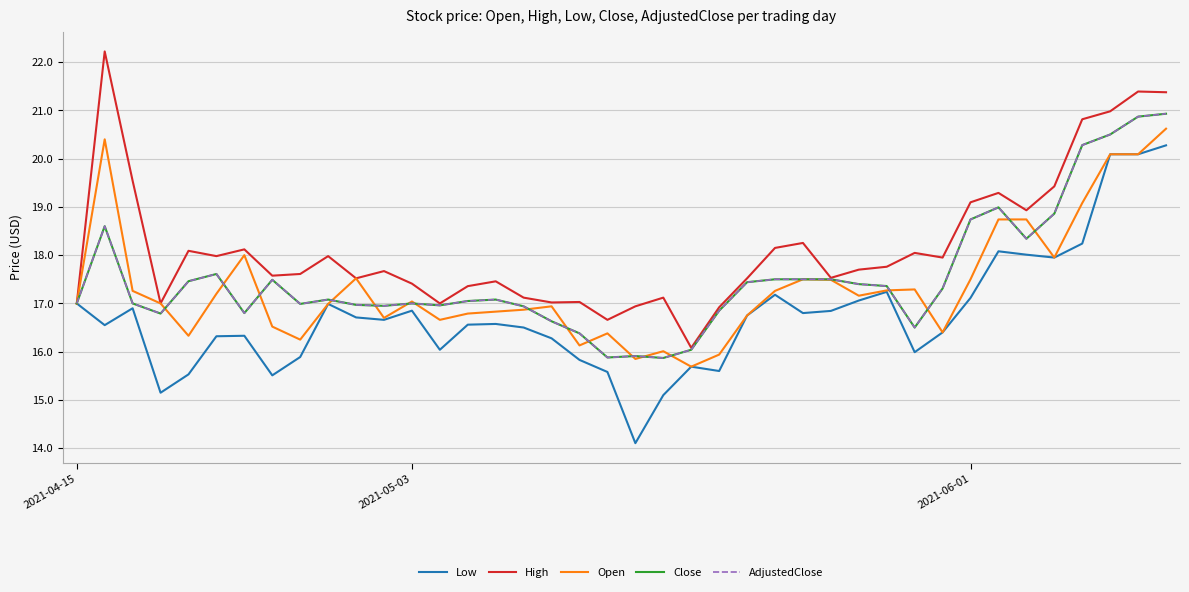

At which label does Low reach its peak?

39